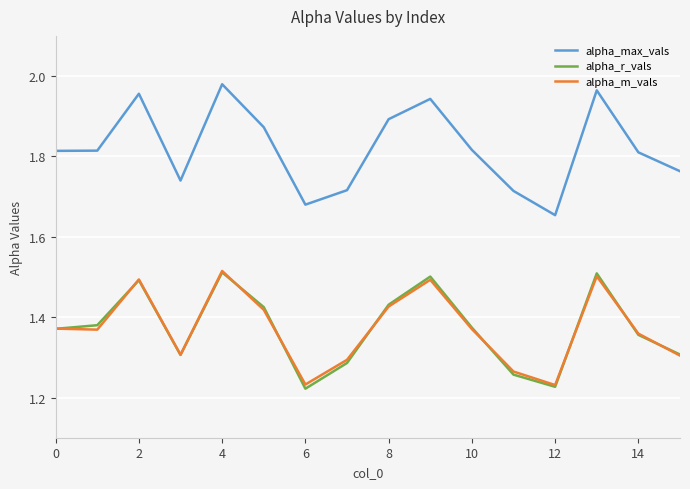

True or false: alpha_max_vals and alpha_r_vals intersect in this chart.

False